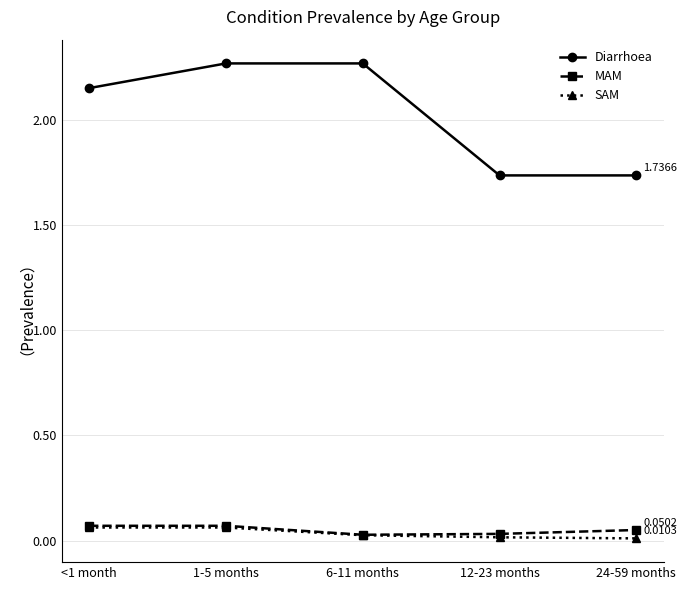

What are all the series names shown in the legend?

Diarrhoea, MAM, SAM